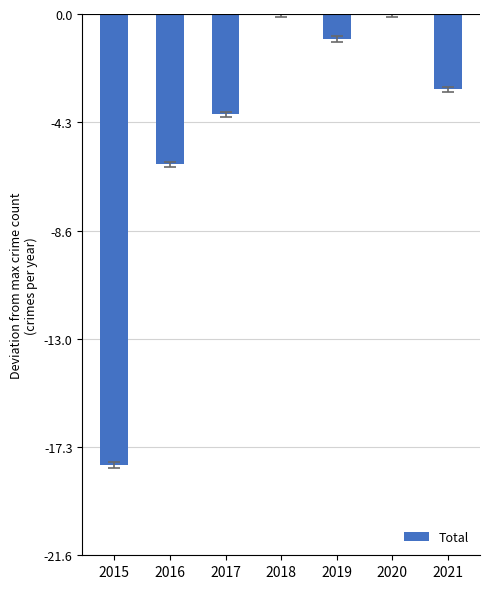

The value at 2015 is -18. True or false?

True